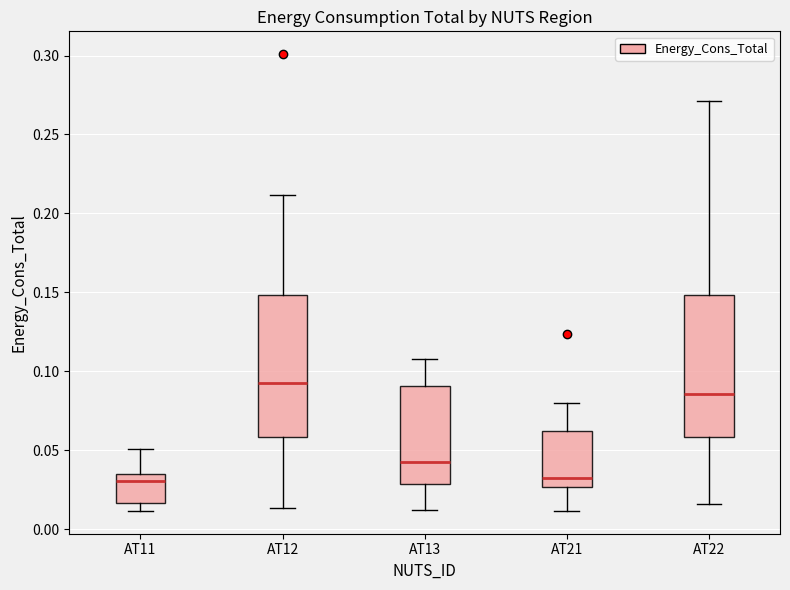

Reading left to right, read every box against the y-axis: the position of its median line, the range the box covers, and the ends of its whiskers. The values are not printed on the chart, so give them approximately, as read against the axis.

AT11: median 0.030, box 0.015 to 0.035, whiskers 0.010 to 0.050
AT12: median 0.095, box 0.060 to 0.150, whiskers 0.015 to 0.210
AT13: median 0.040, box 0.030 to 0.090, whiskers 0.010 to 0.110
AT21: median 0.030, box 0.025 to 0.060, whiskers 0.010 to 0.080
AT22: median 0.085, box 0.060 to 0.150, whiskers 0.015 to 0.270